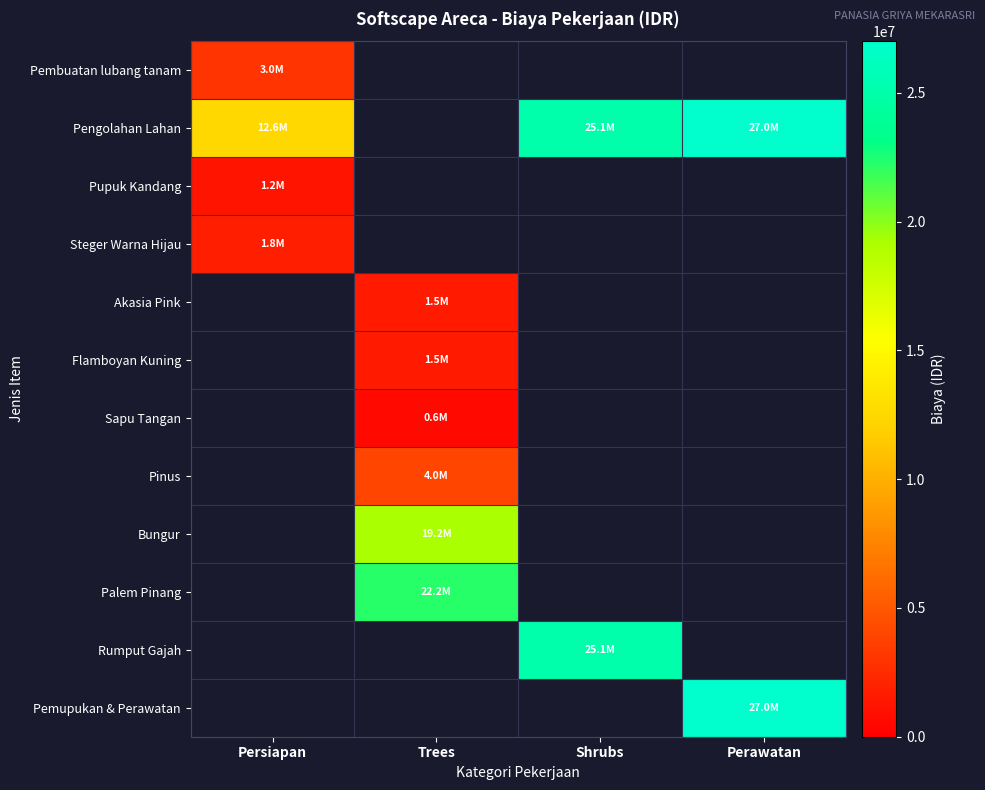

What is the total value across all series at Shrubs?

50201600